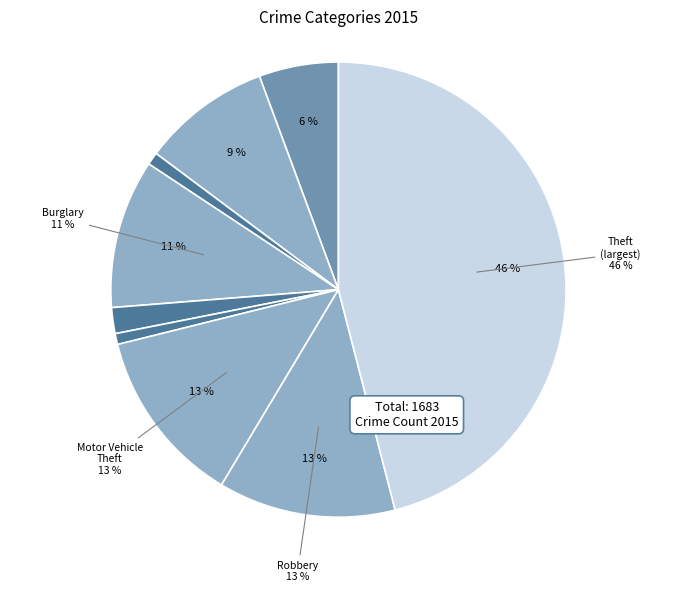

To the nearest percent, what portion does Criminal Sexual Assault represent?

2%